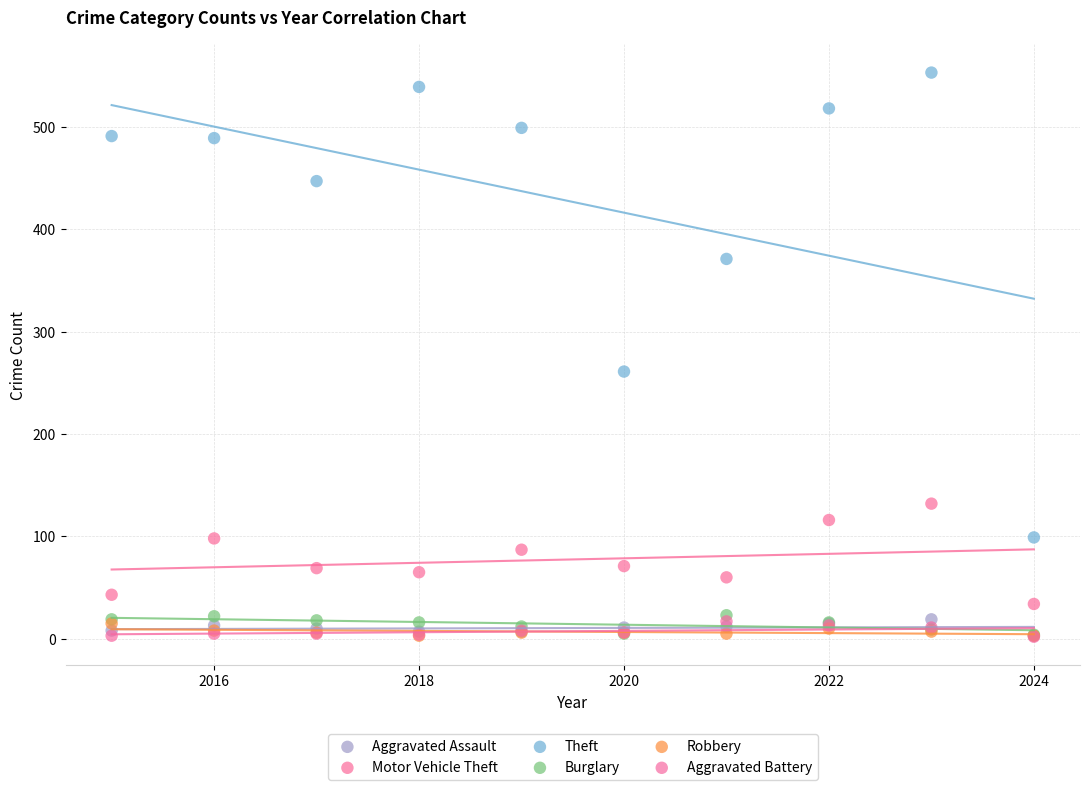

In the Theft series, what Y value is closest to 326?

371